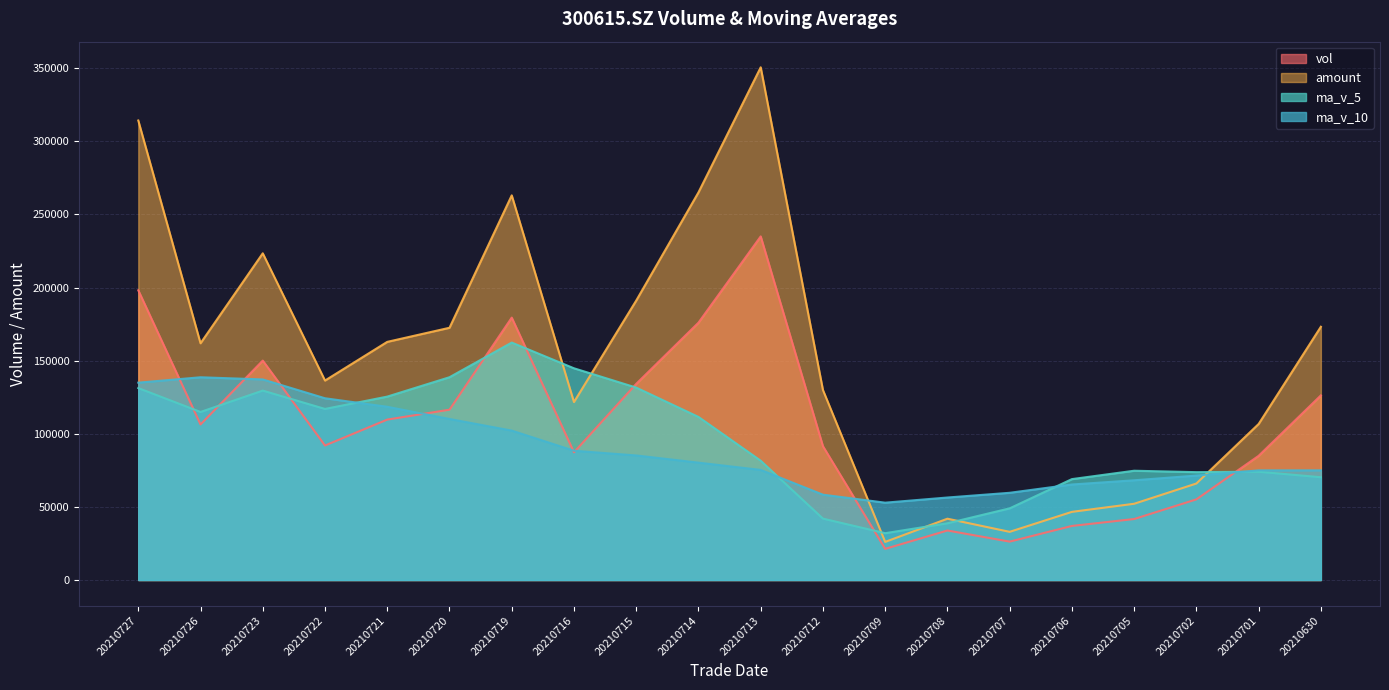

Between which two adjacent categories do ma_v_10 and ma_v_5 first intersect?

20210722 and 20210721